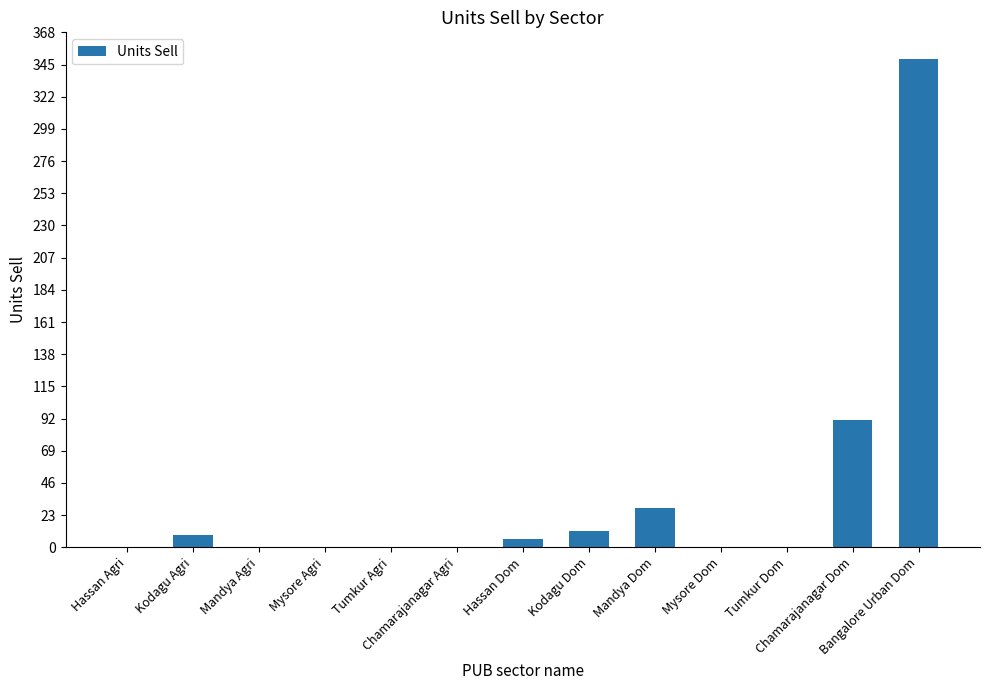

What is the greatest value displayed?

349.0